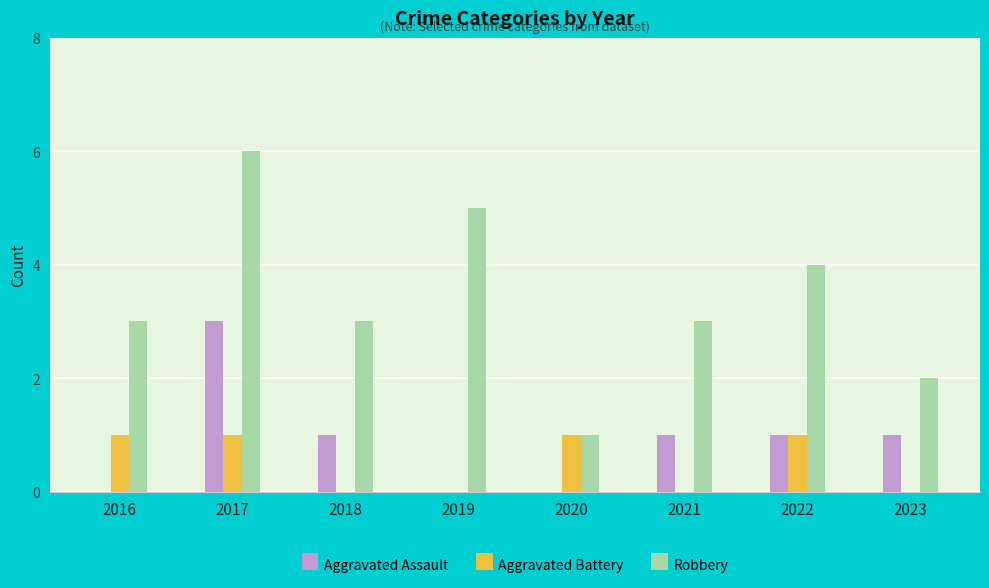

Between 2018 and 2023, which series saw the biggest shift?

Robbery